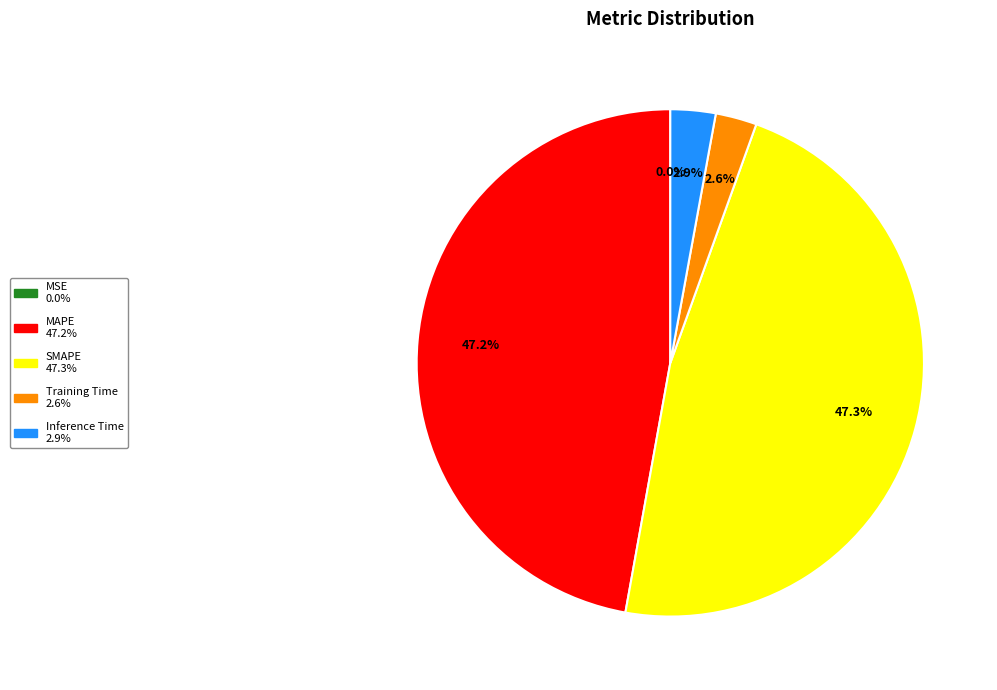

What percentage do Training Time and Inference Time together represent?

5.5%